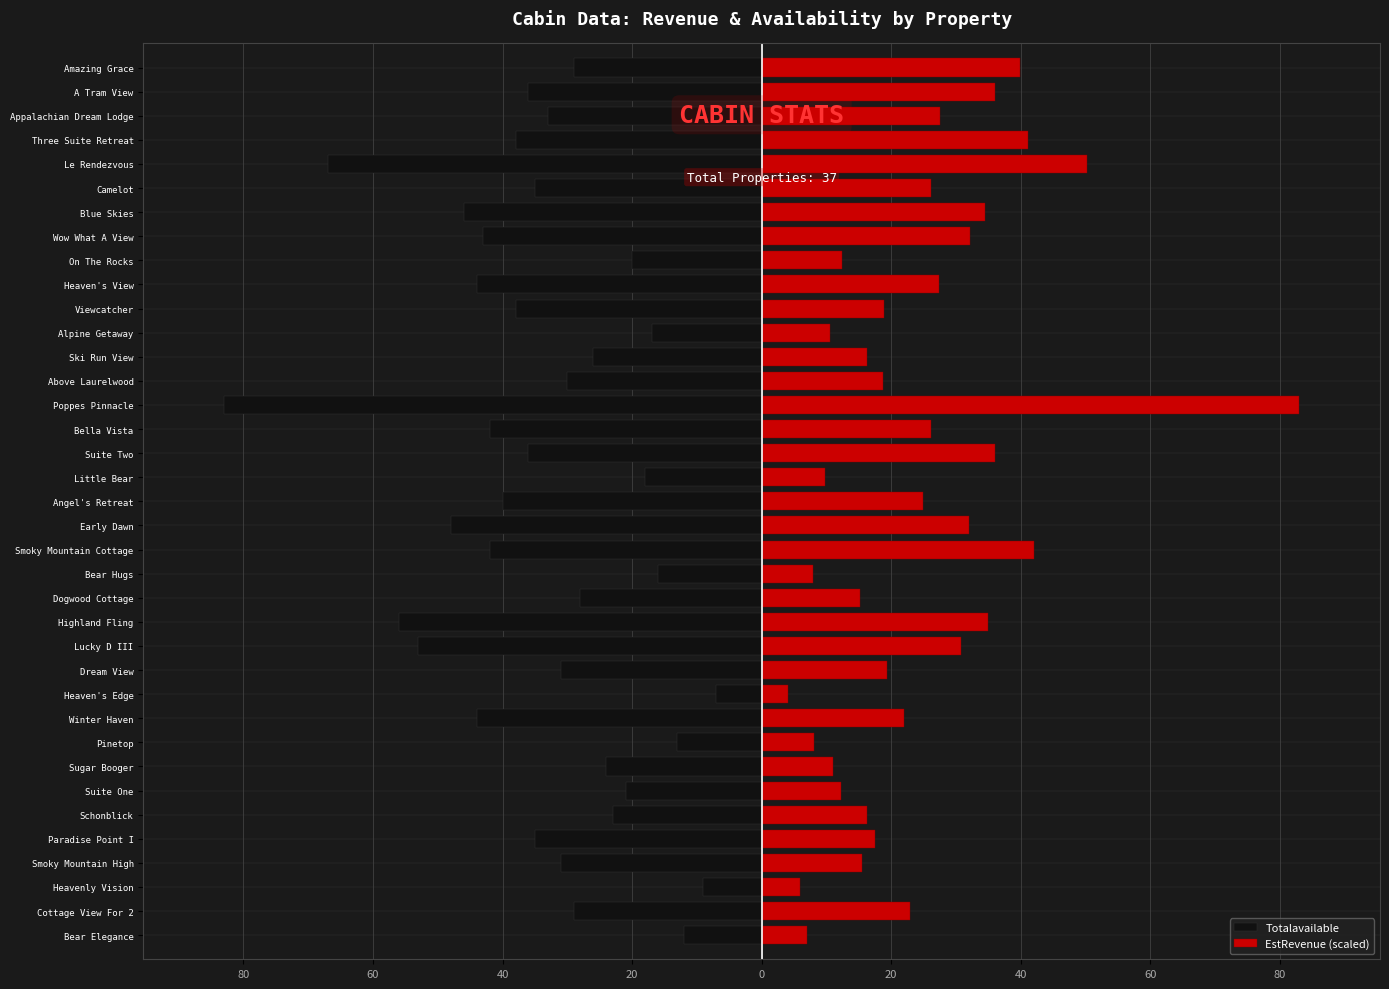

Between Above Laurelwood and Cottage View For 2, which is larger?

Cottage View For 2